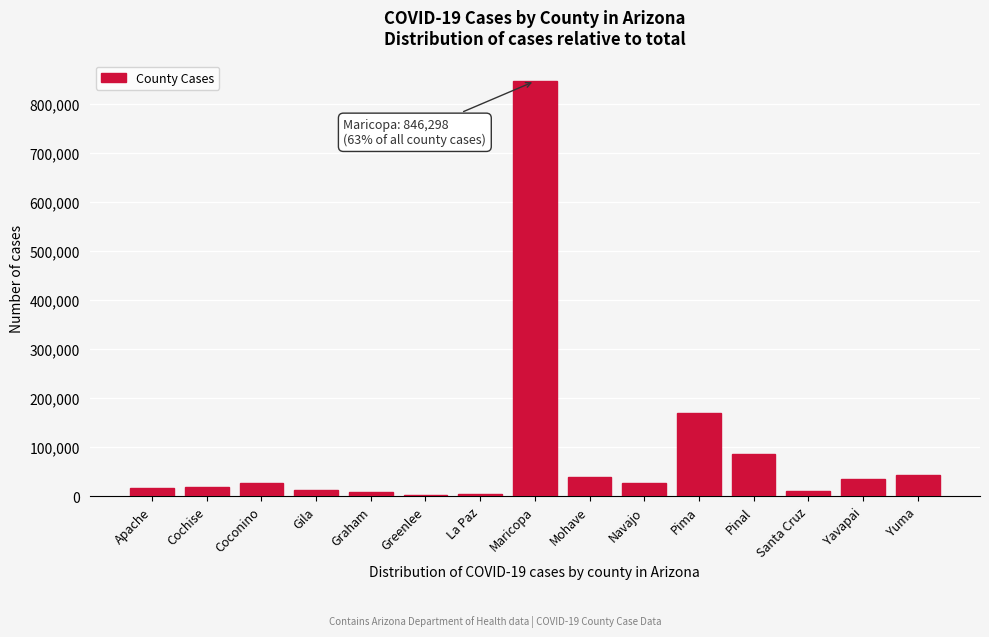

At which category does the chart reach its peak across all series?

Maricopa